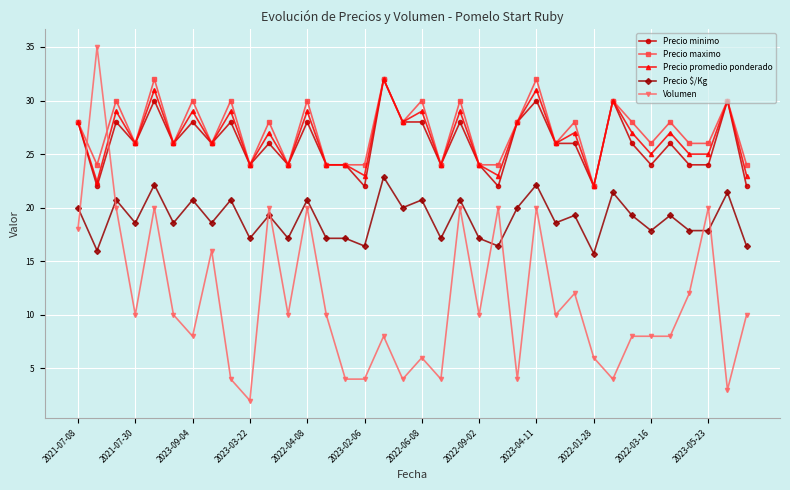

What is the value of the Precio minimo point at the 34th from the left?

24.0